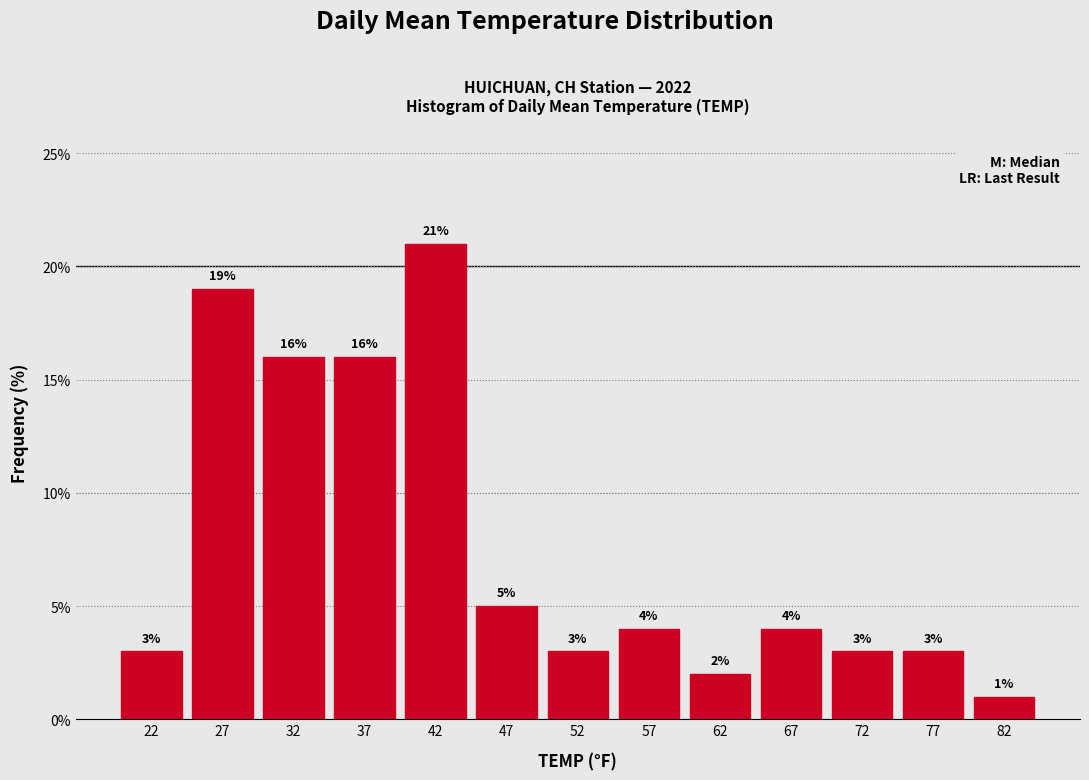

Reading left to right, transcribe this chart: for each bar, give the range it covers on the x-axis and its height.

20 to 25: 3
25 to 30: 19
30 to 35: 16
35 to 40: 16
40 to 45: 21
45 to 50: 5
50 to 55: 3
55 to 60: 4
60 to 65: 2
65 to 70: 4
70 to 75: 3
75 to 80: 3
80 to 85: 1